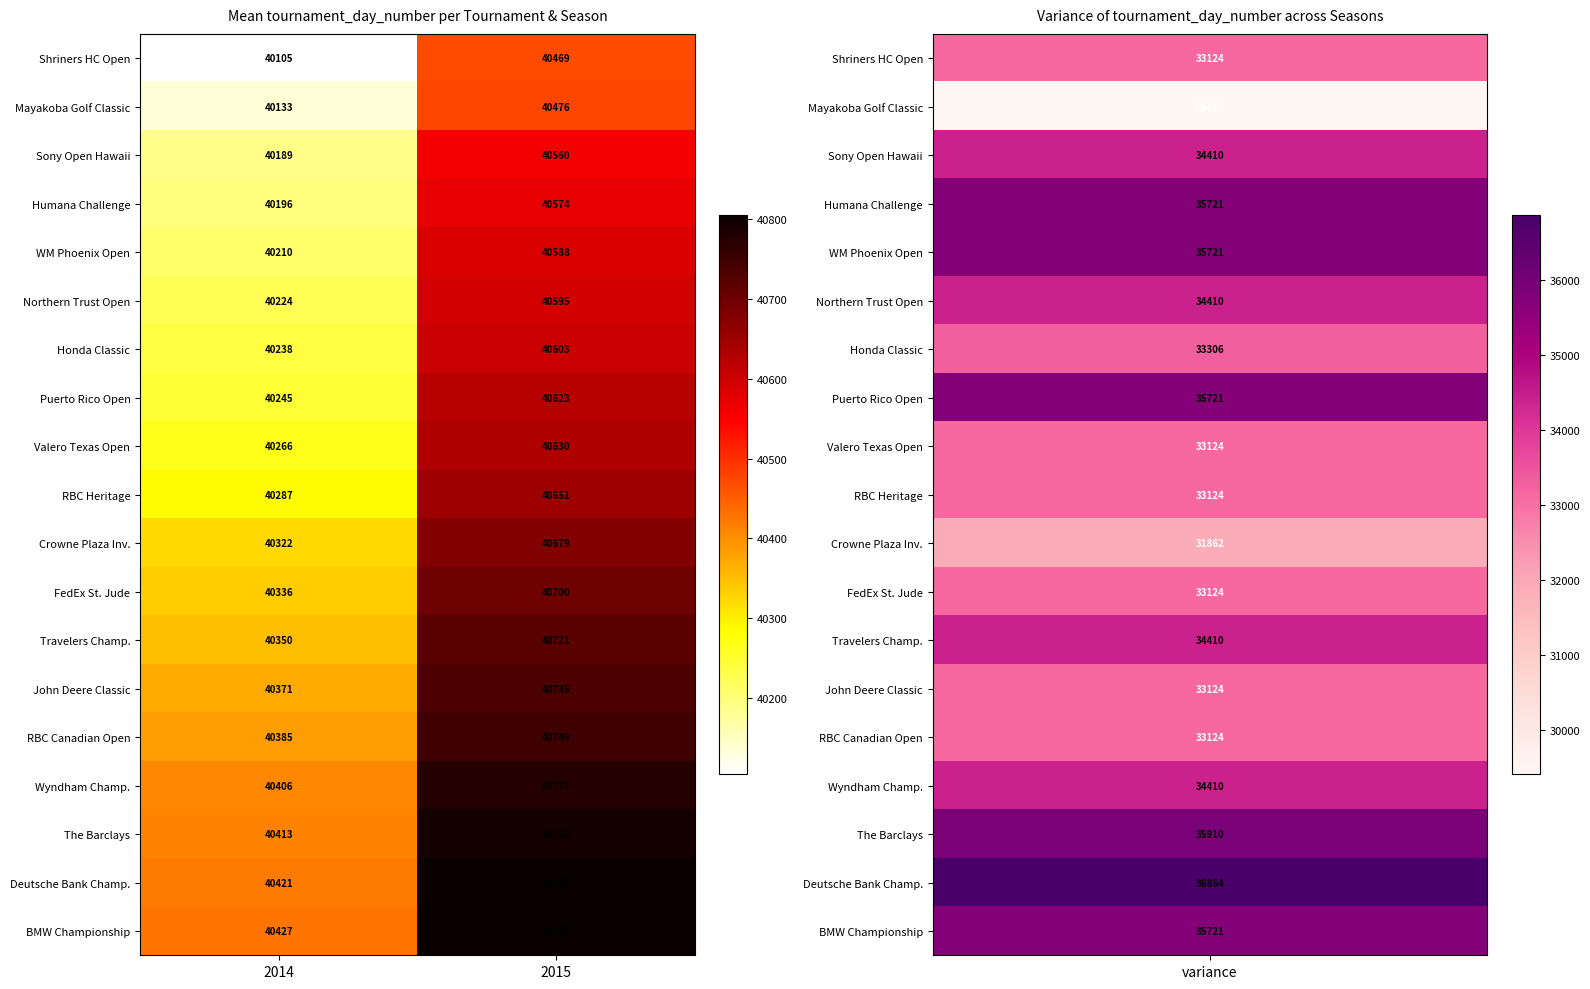

What is the minimum value for Humana Challenge?

40196